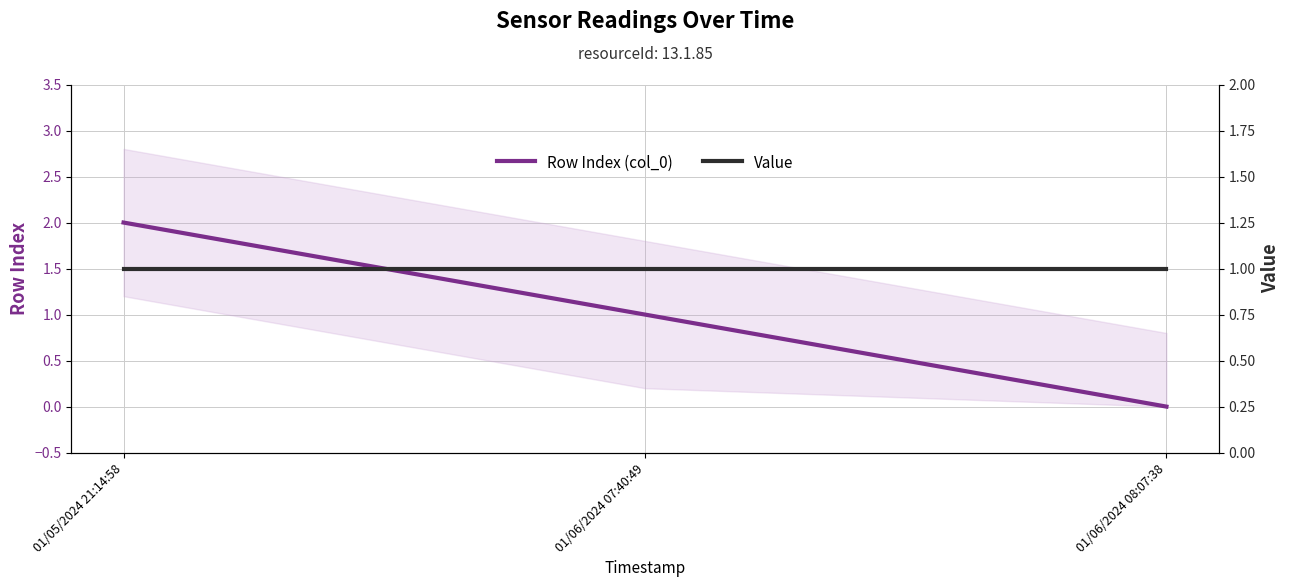

What is the average value of the Value series?

1